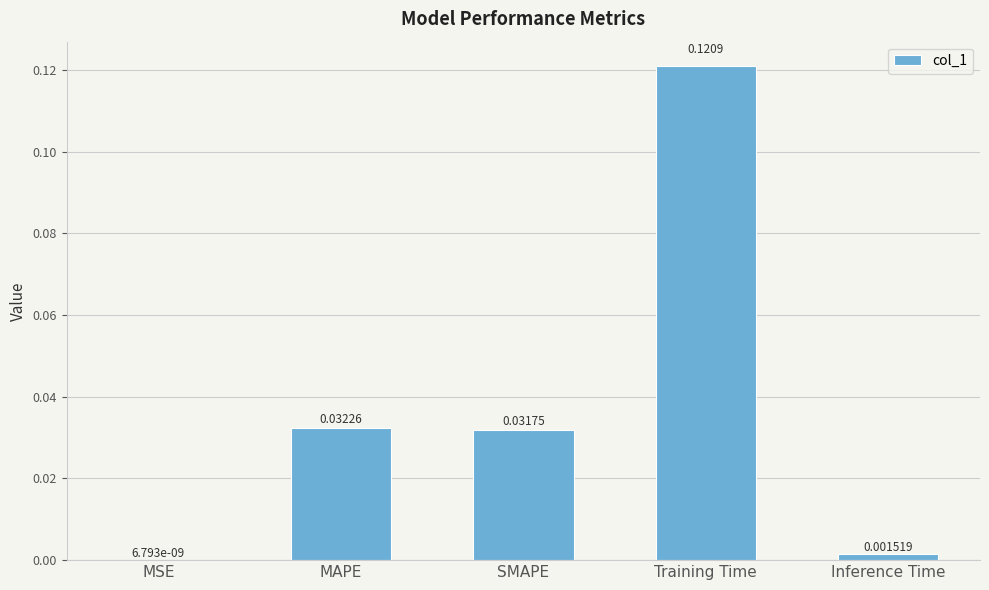

Where is the data nearest to the value 0?

MSE